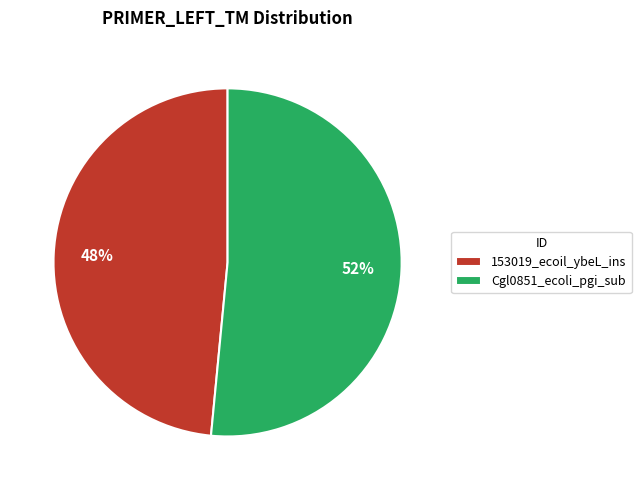

Which category has the smallest portion of the pie?

153019_ecoil_ybeL_ins